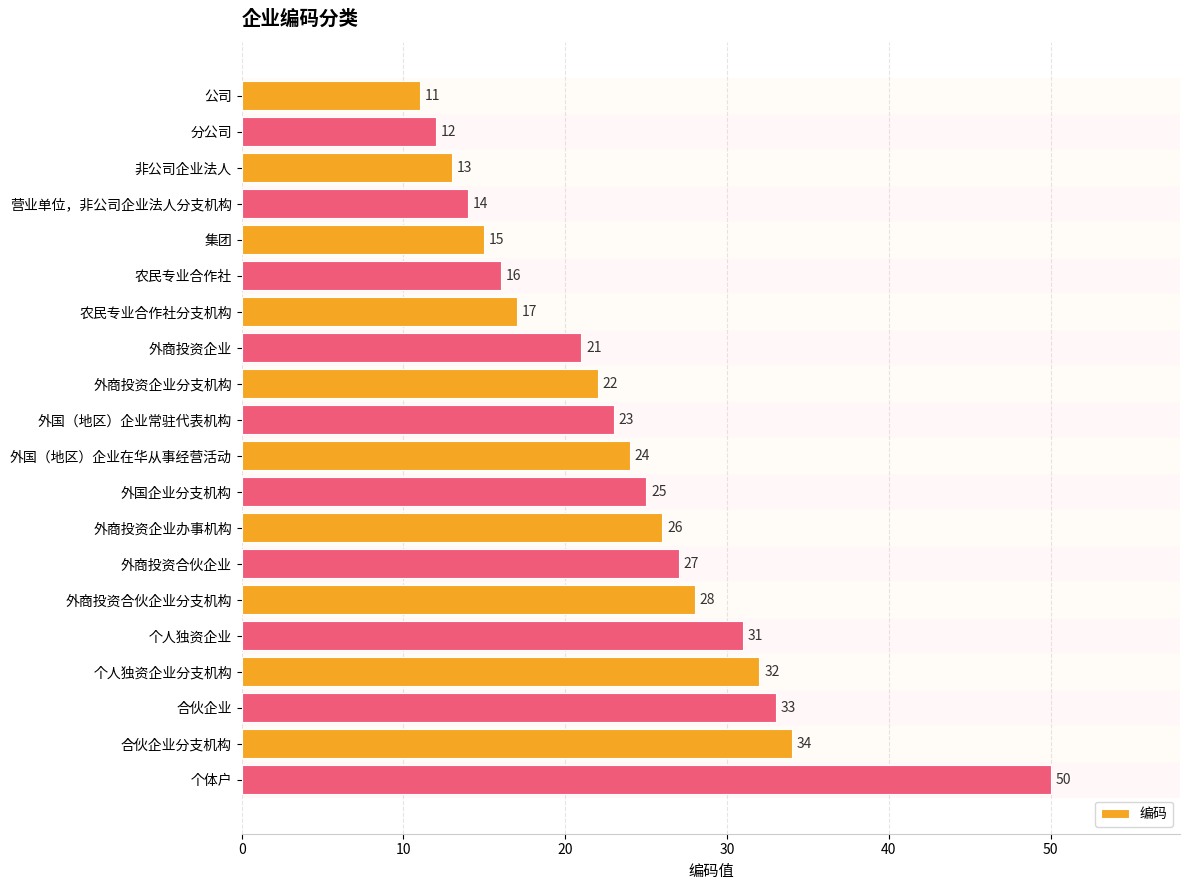

What is the greatest value displayed?

50